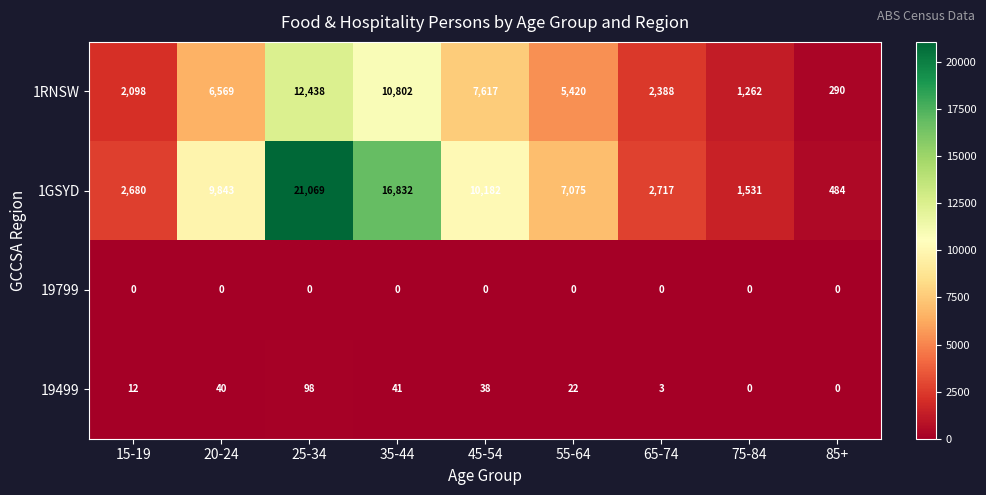

What is the difference between the maximum and minimum values in the 19499 series?

98